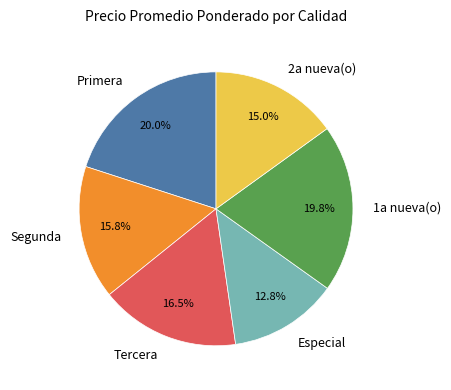

Between 1a nueva(o) and Tercera, which is larger?

1a nueva(o)